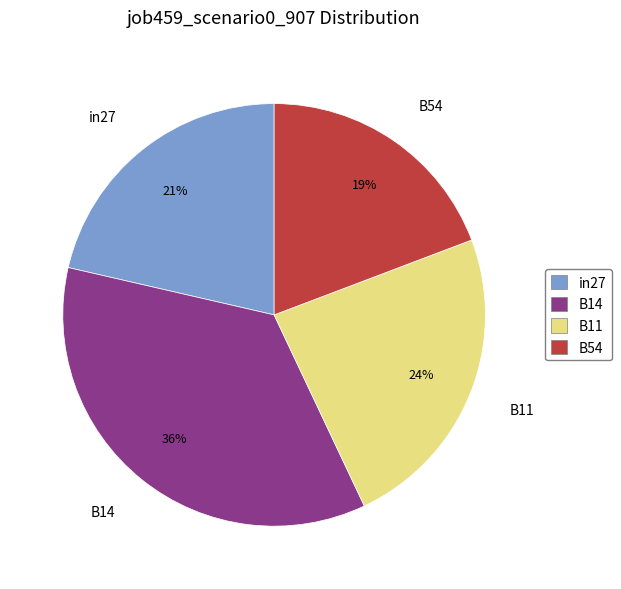

Which slice is the smallest?

B54